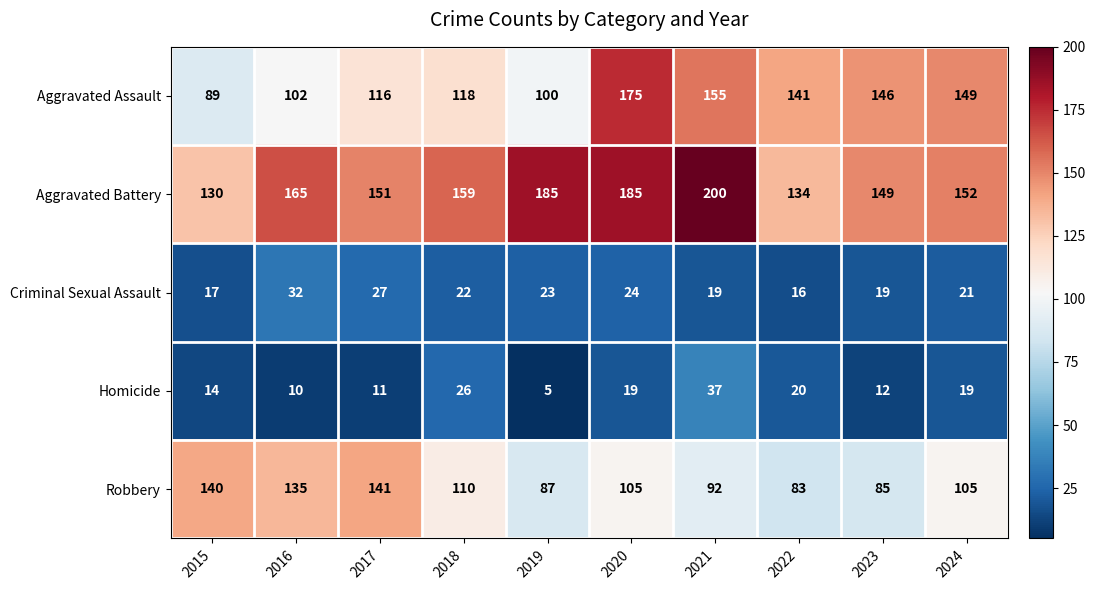

Read the Homicide value at 2017.

11